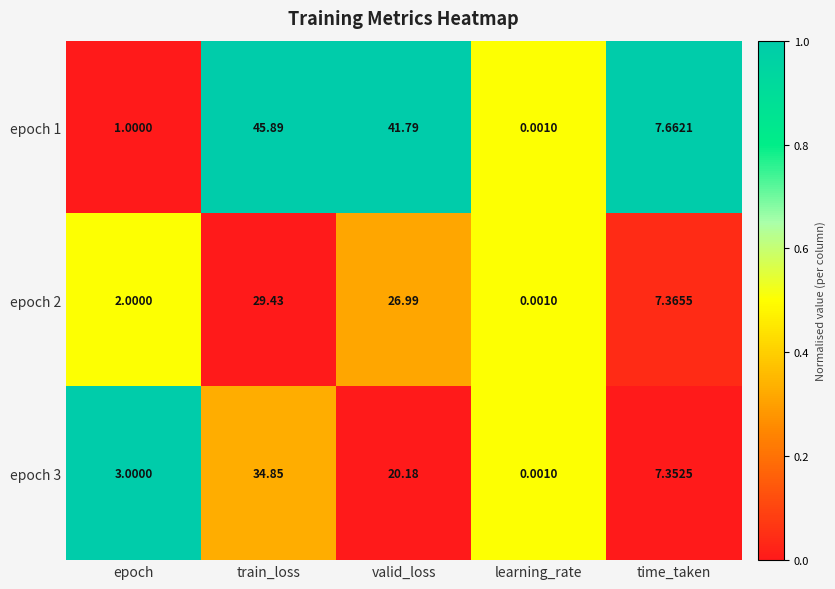

At time_taken, list the series in order from smallest to largest.

epoch 3, epoch 2, epoch 1